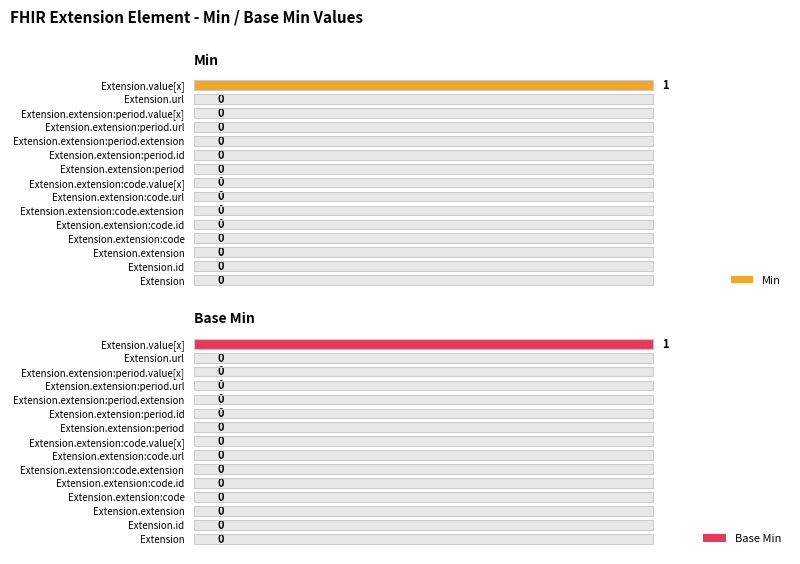

The value of Min at Extension.extension:period.url is -1. True or false?

False